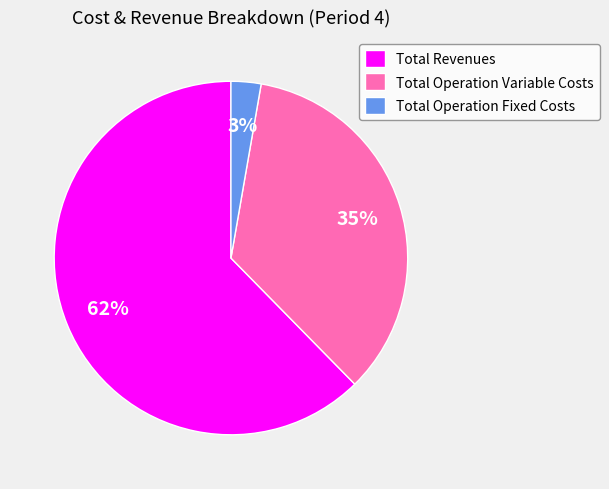

How many segments does this pie chart have?

3